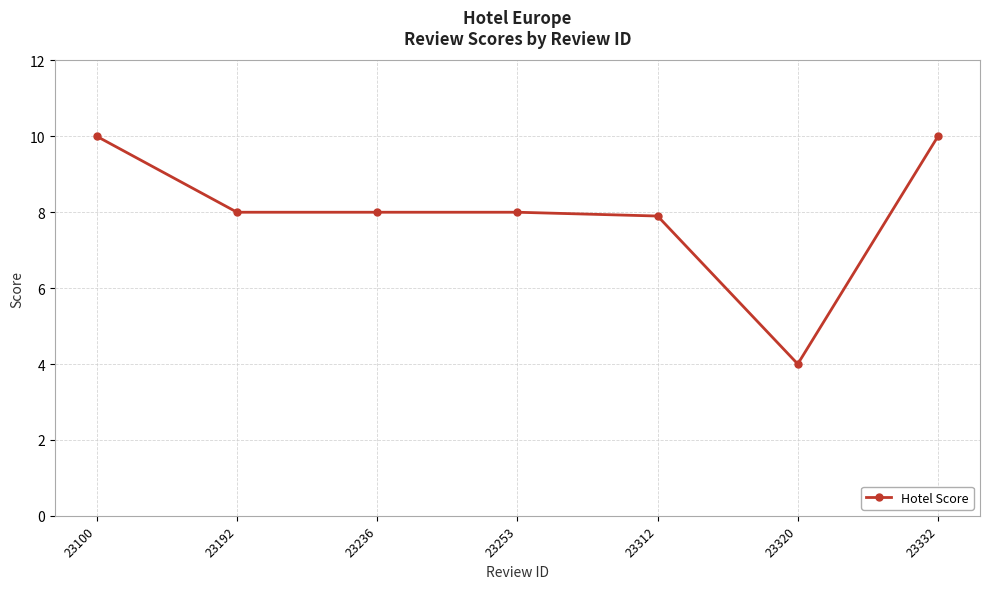

Does the chart display data point markers on the line(s)?

Yes